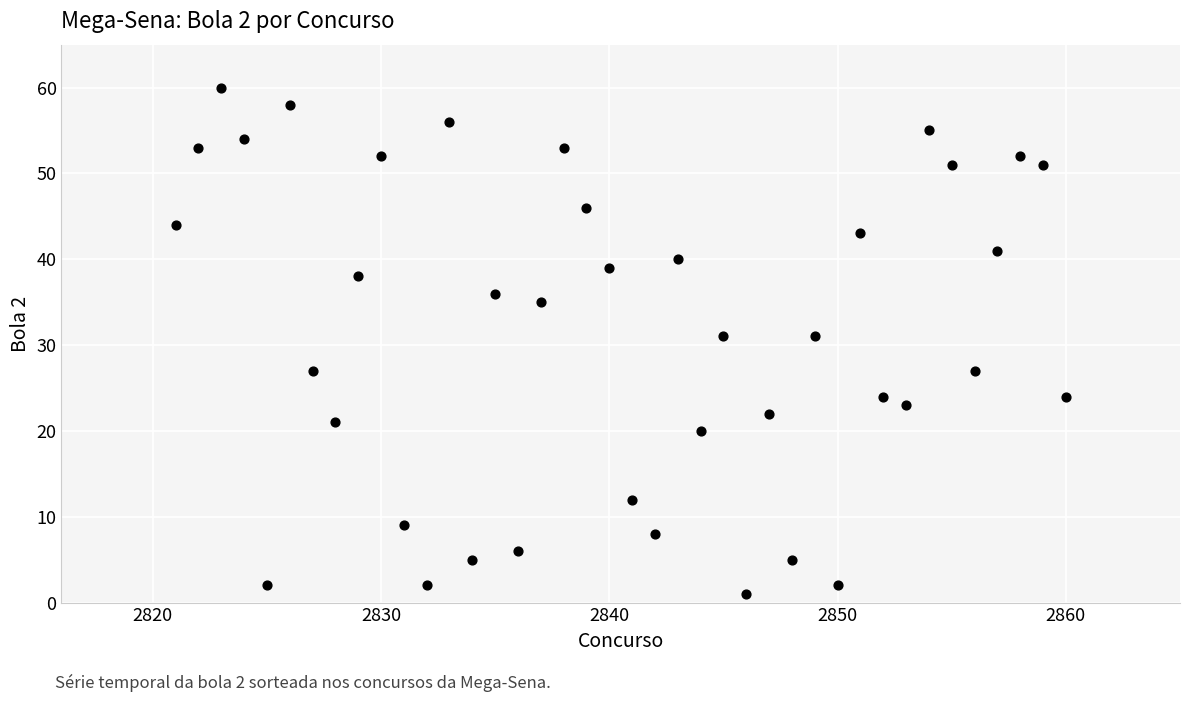

What is the range of Y values (max minus min)?

59